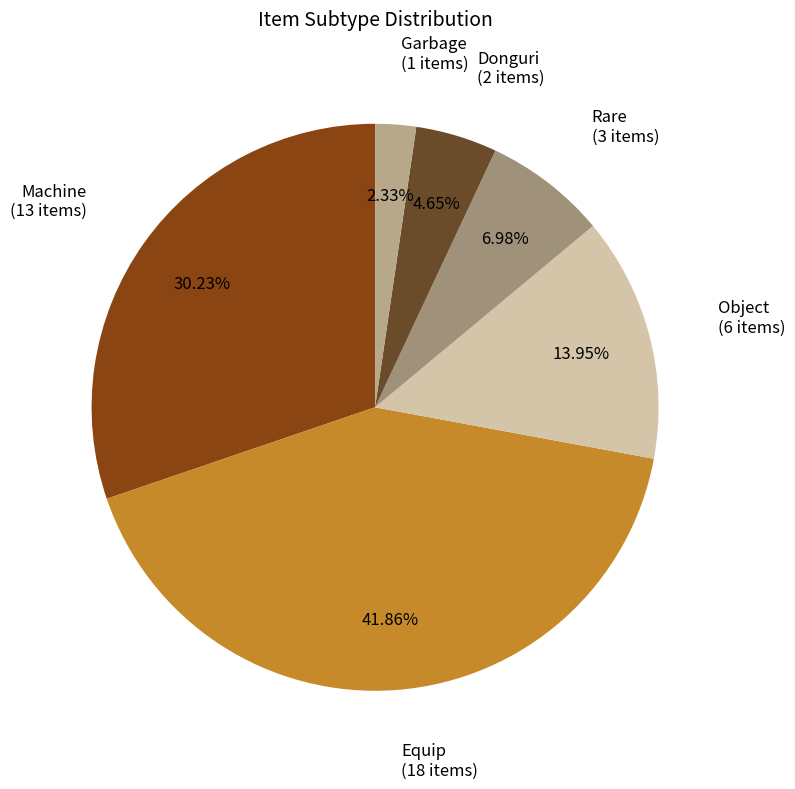

Which has a higher value, Equip or Donguri?

Equip